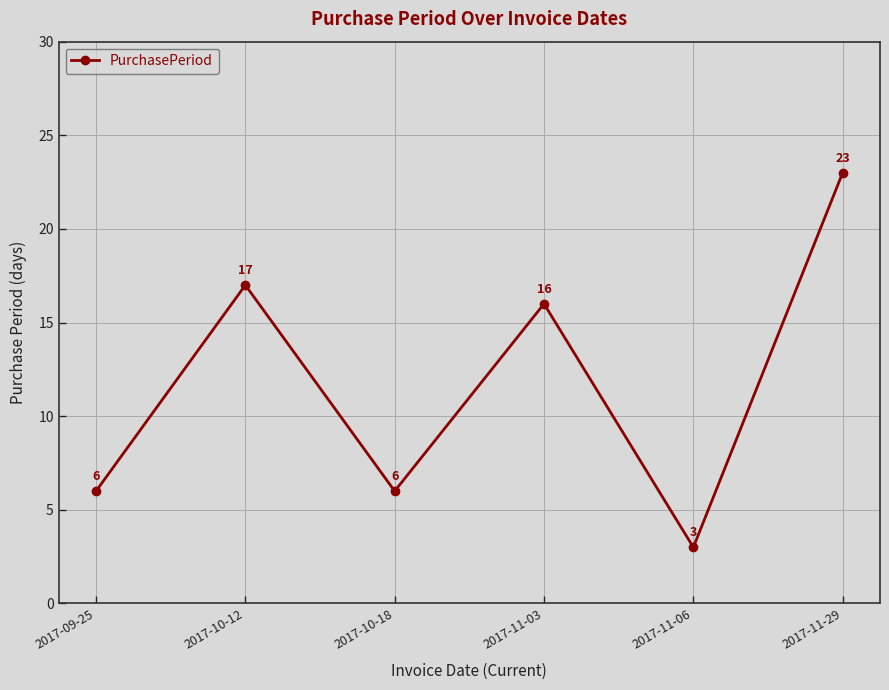

Approximately how many times larger is the value at 2017-10-12 compared to 2017-11-03?

1.1